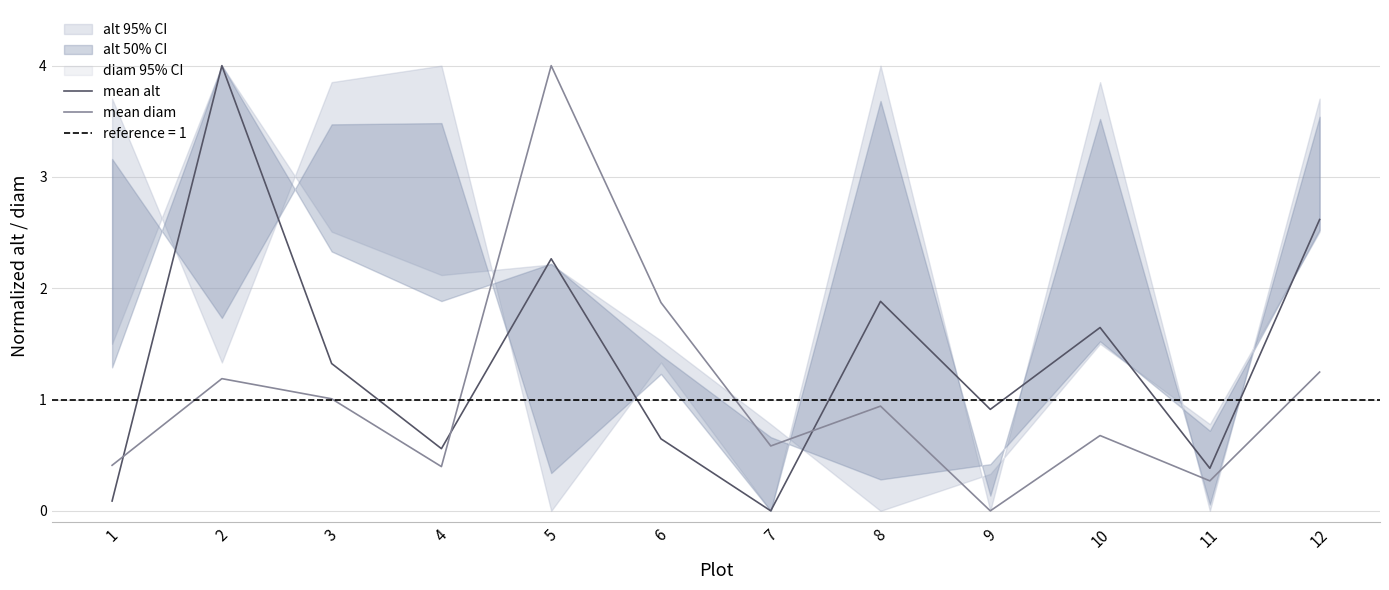

Which series has the largest range (max minus min)?

mean alt